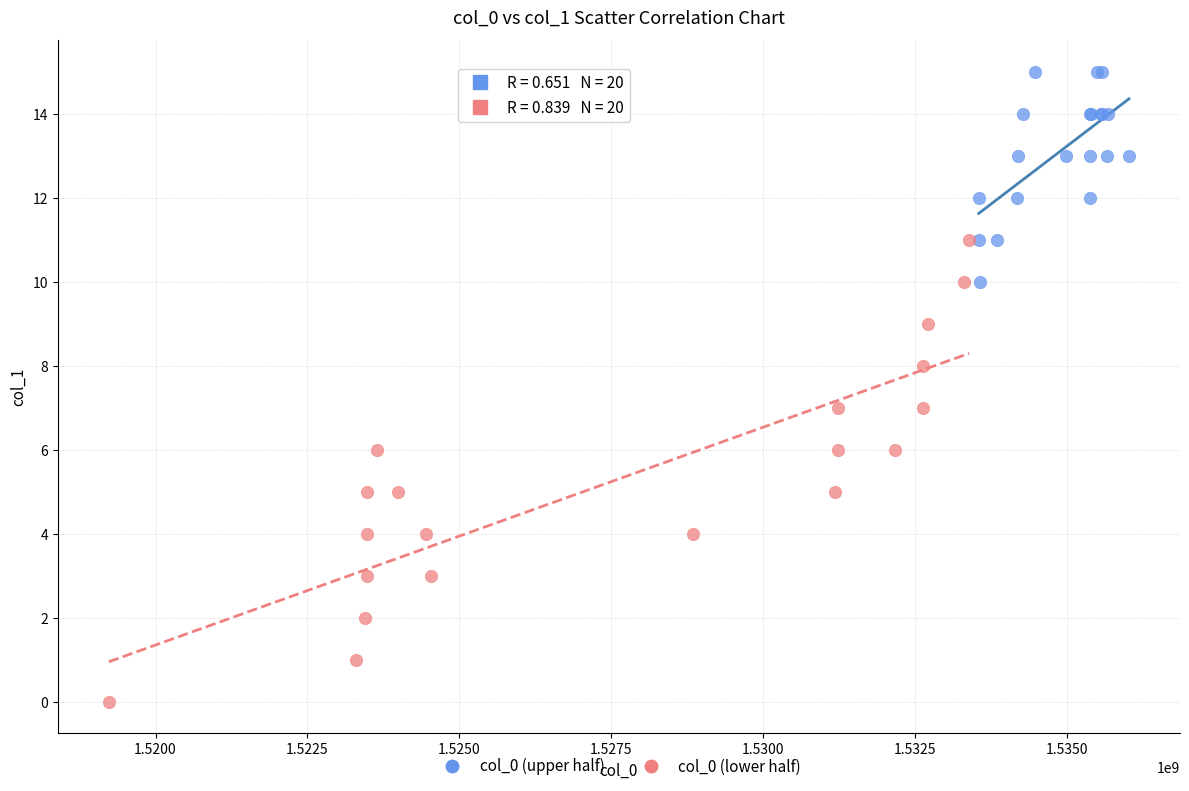

Which series has the widest spread of Y values?

col_0 (lower half)